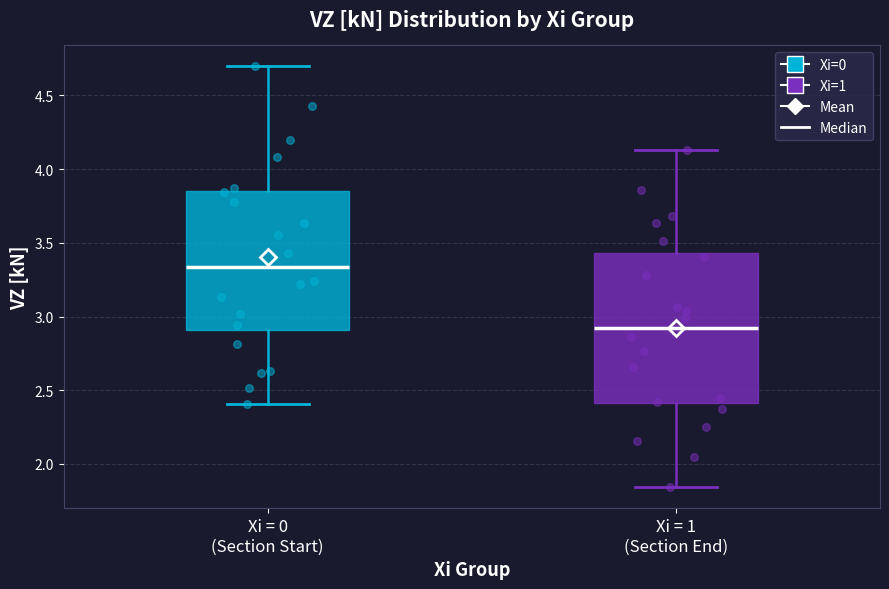

Which box is the tallest, from its lower edge to its upper edge?

Xi = 1 (Section End)